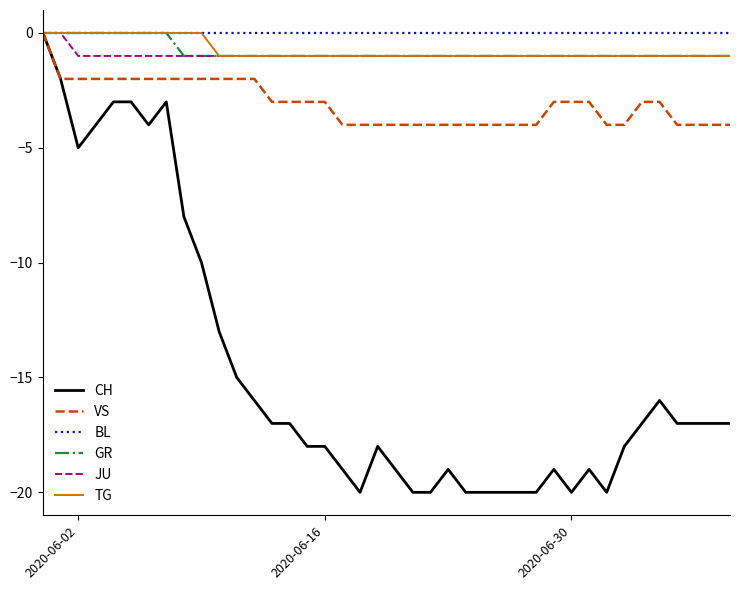

What is the difference between the maximum and second lowest values in the CH series?

20